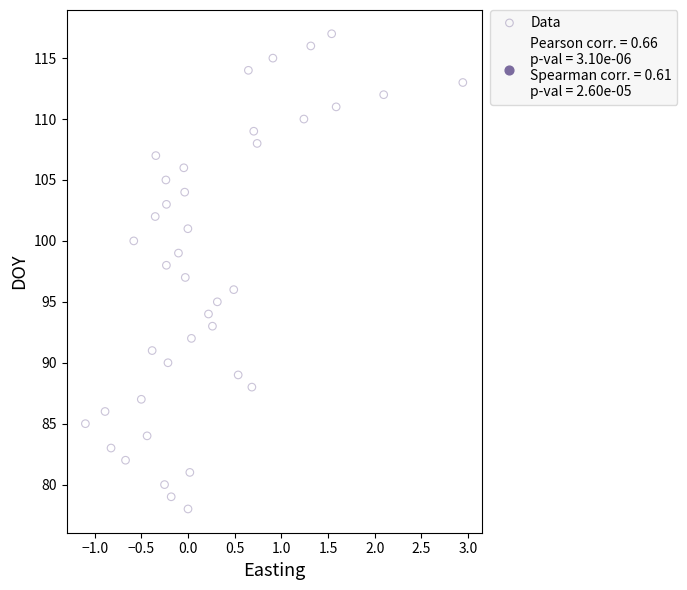

What is the range of Y values (max minus min)?

39